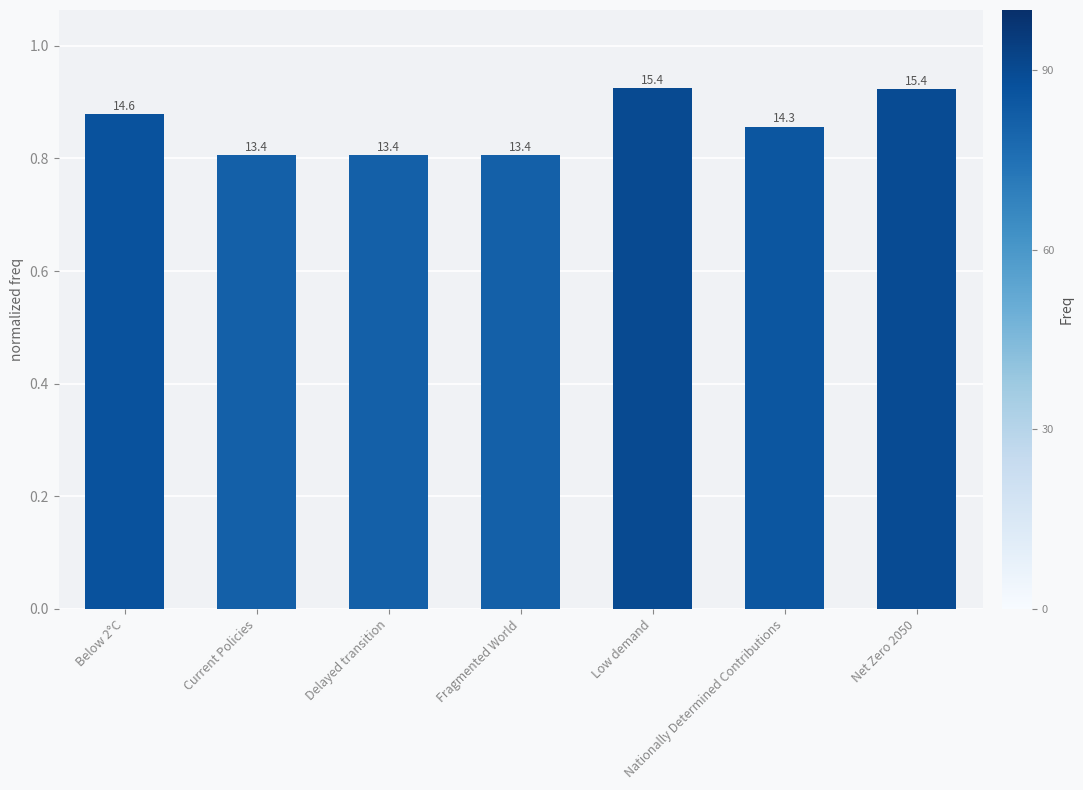

How many bars are there in total?

7